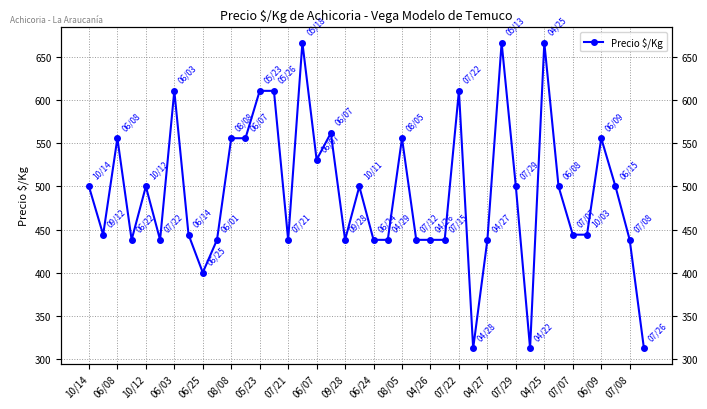

What is the maximum value shown in the chart?

667